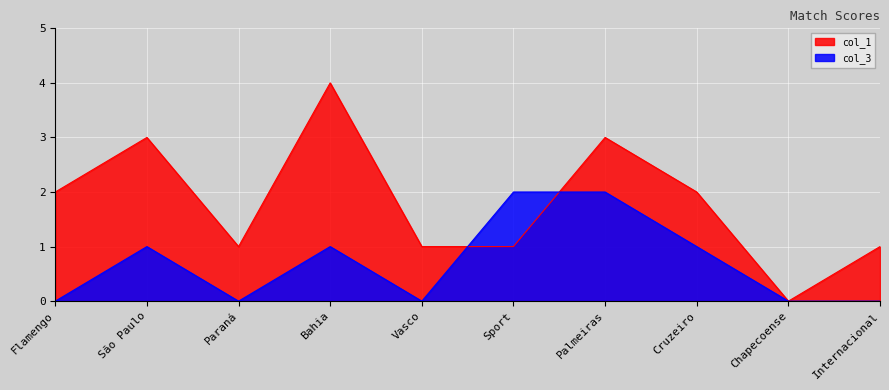

Does the chart display data point markers on the line(s)?

No